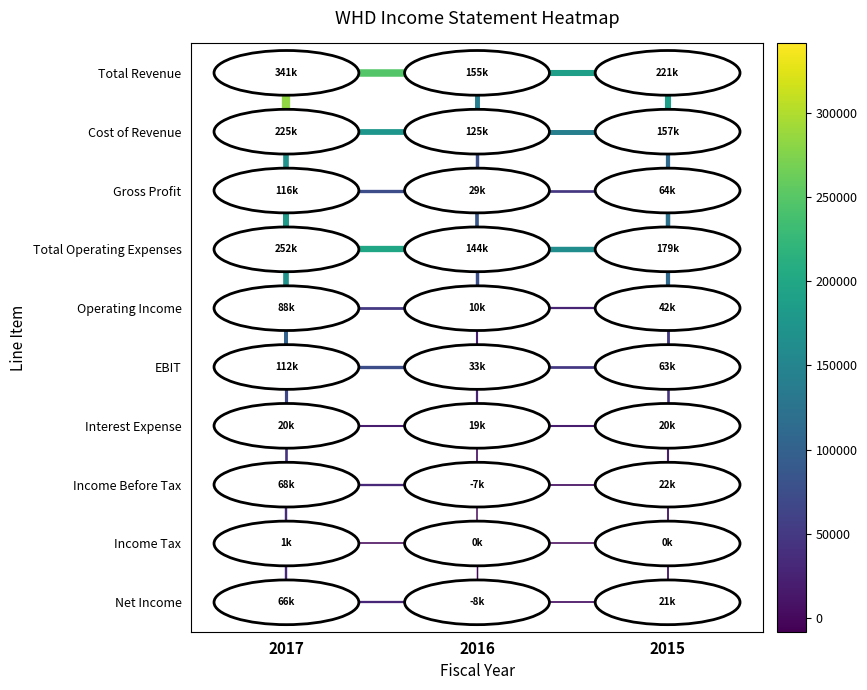

At how many categories does at least one series exceed 221605?

1